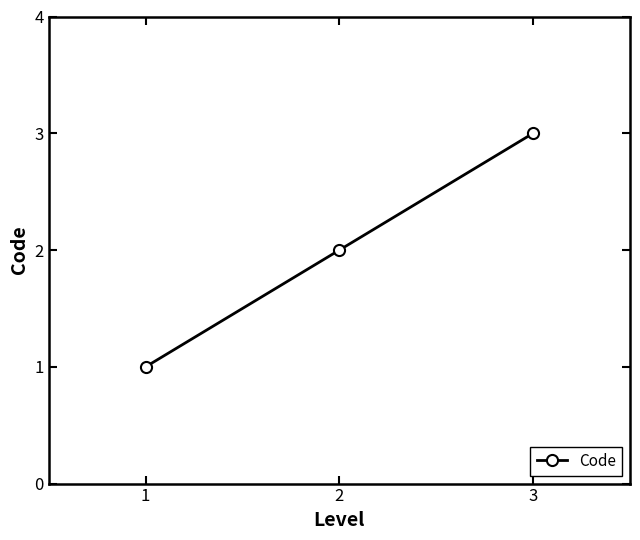

Rank the categories by value from lowest to highest.

1, 2, 3